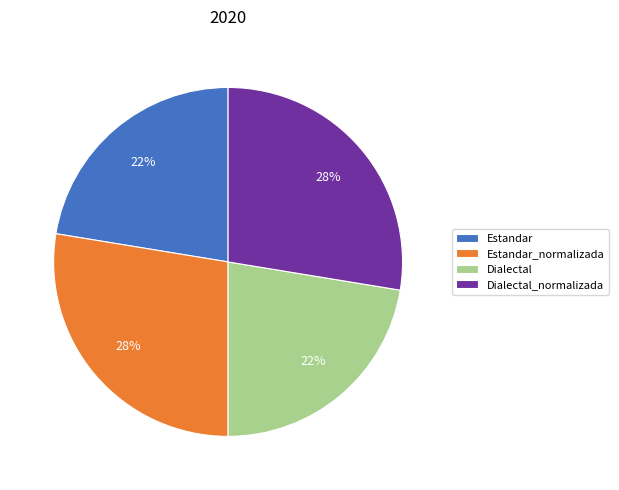

True or false: Dialectal_normalizada accounts for 41% of the total.

False